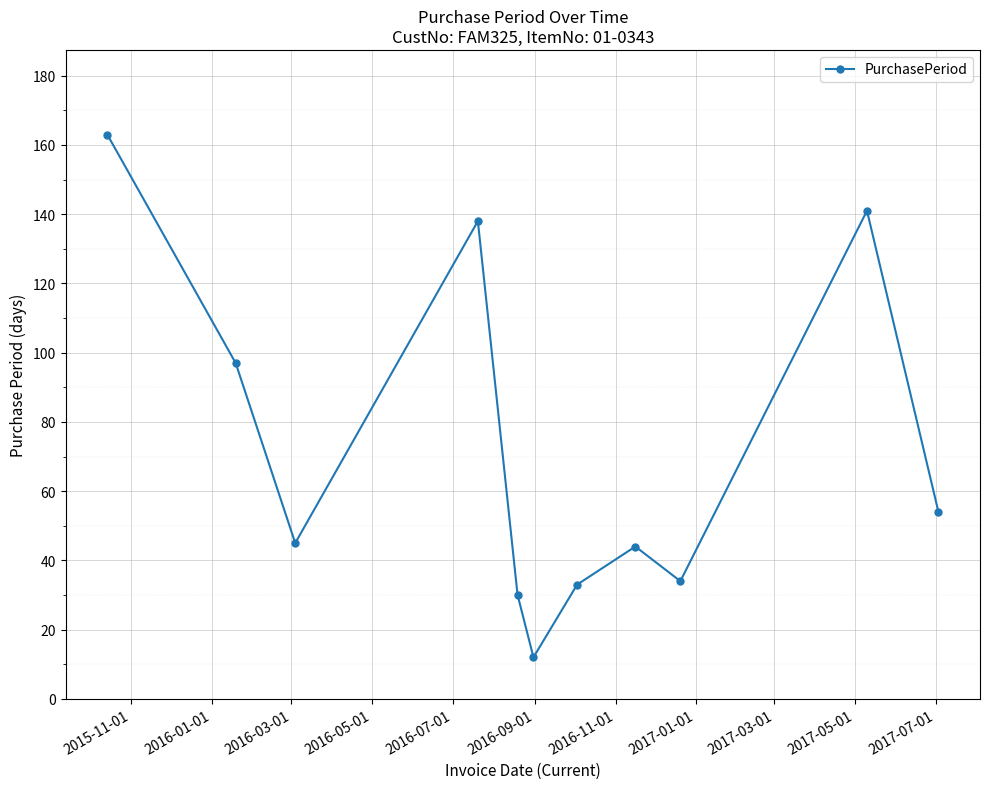

What is the sum of all values?

791